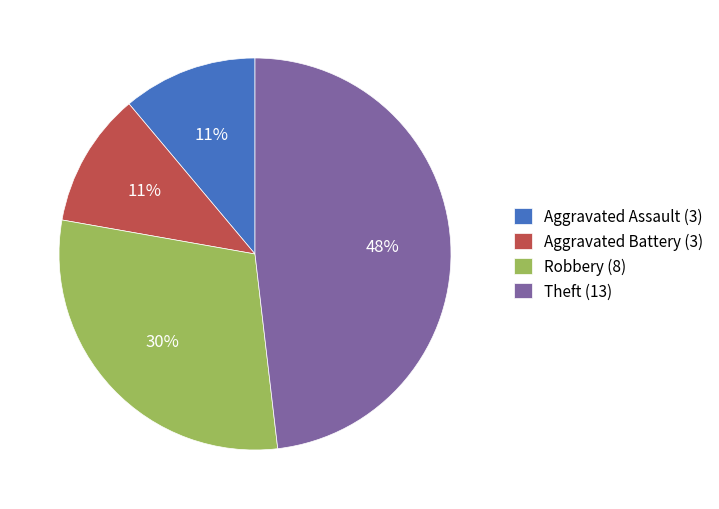

Is there any slice that represents more than half of the pie?

No